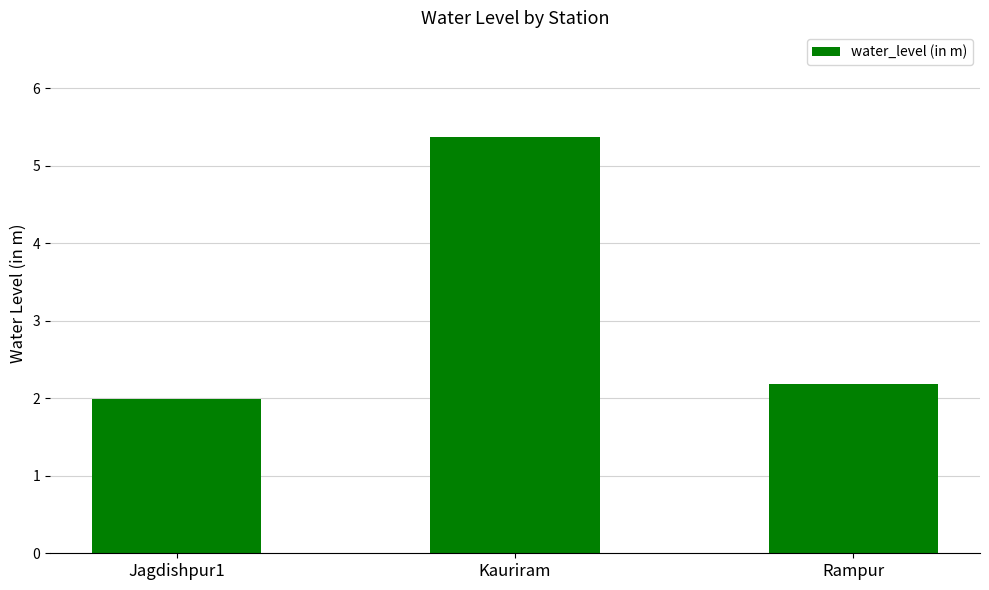

Approximately how many times larger is the value at Rampur compared to Jagdishpur1?

1.1